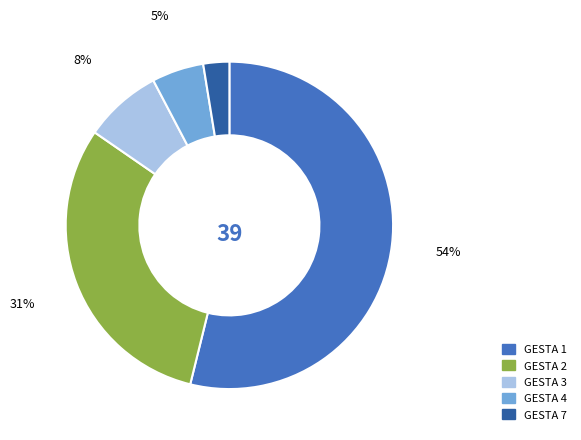

Combined, do GESTA 7 and GESTA 3 account for over 50%?

No